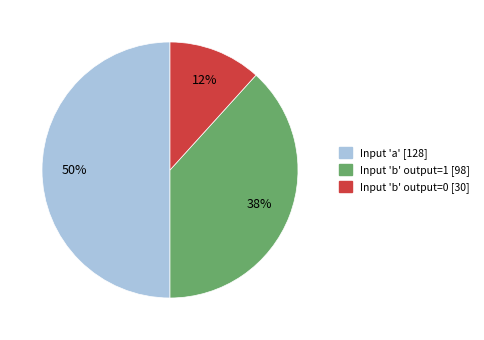

To the nearest percent, what is the difference between the largest and smallest slice percentages?

38%